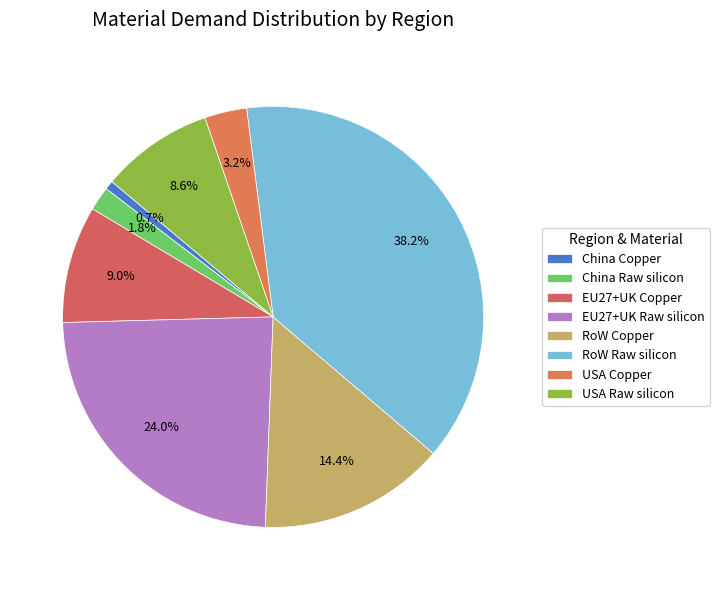

What is the total percentage of USA Copper and China Raw silicon?

5.1%